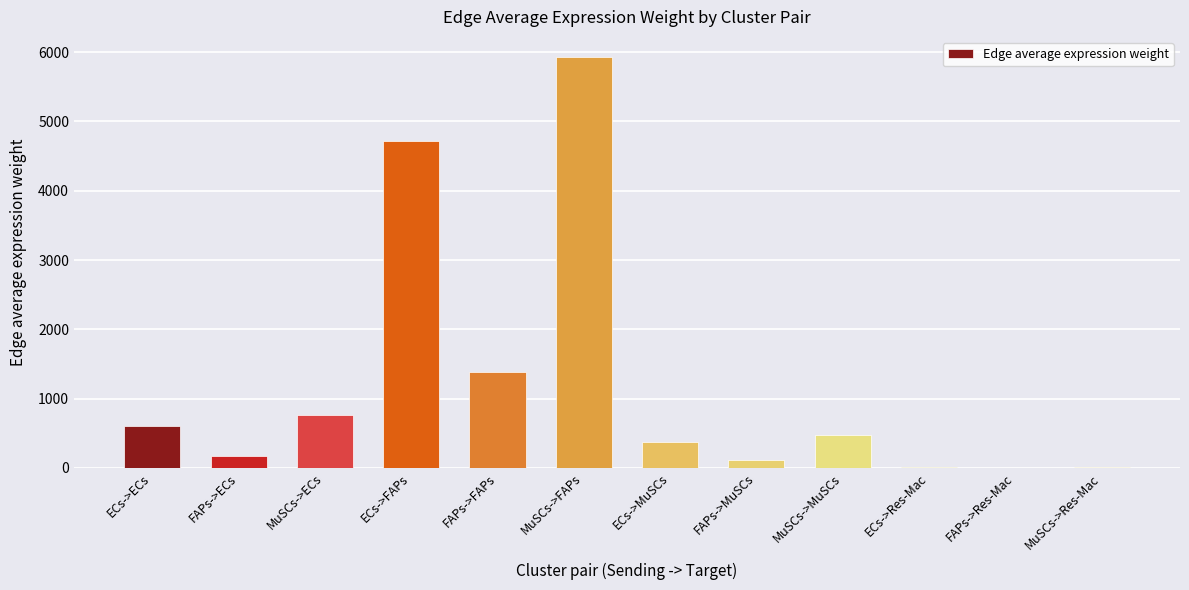

The chart shows a value of 183.5 at MuSCs->MuSCs. True or false?

False